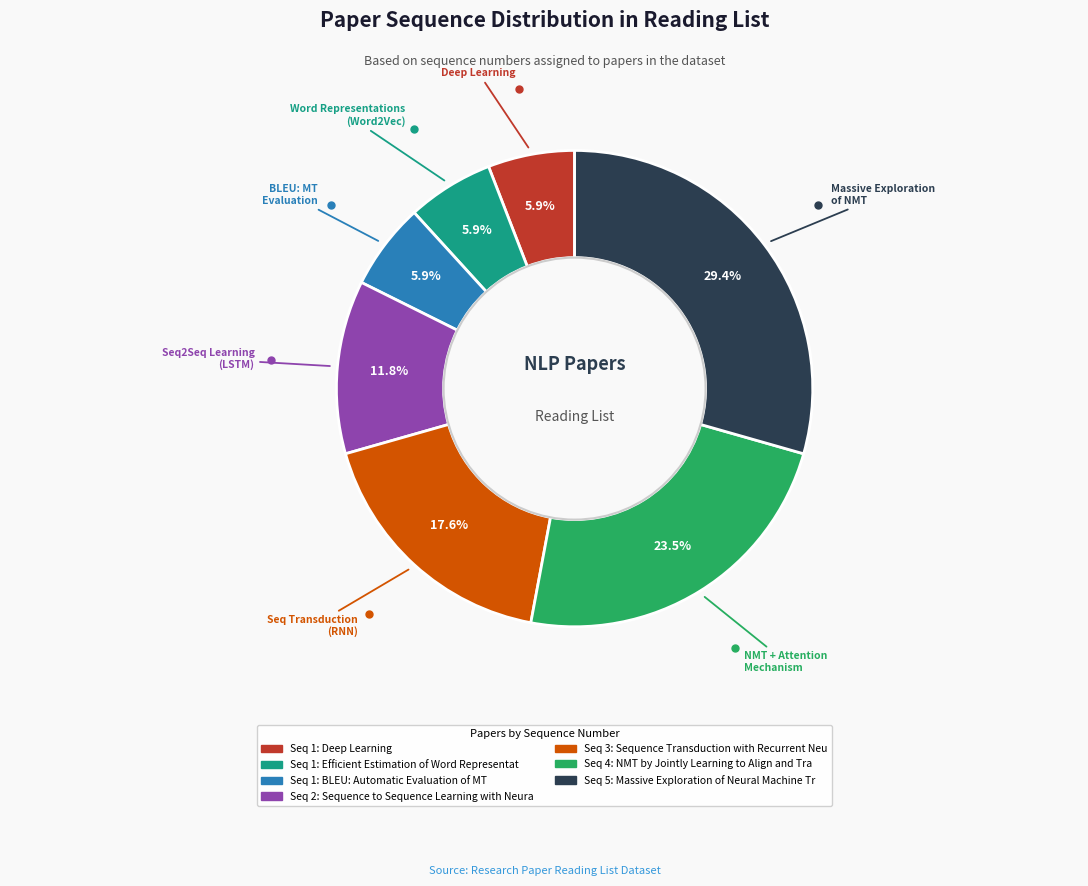

Does any single category account for the majority?

No